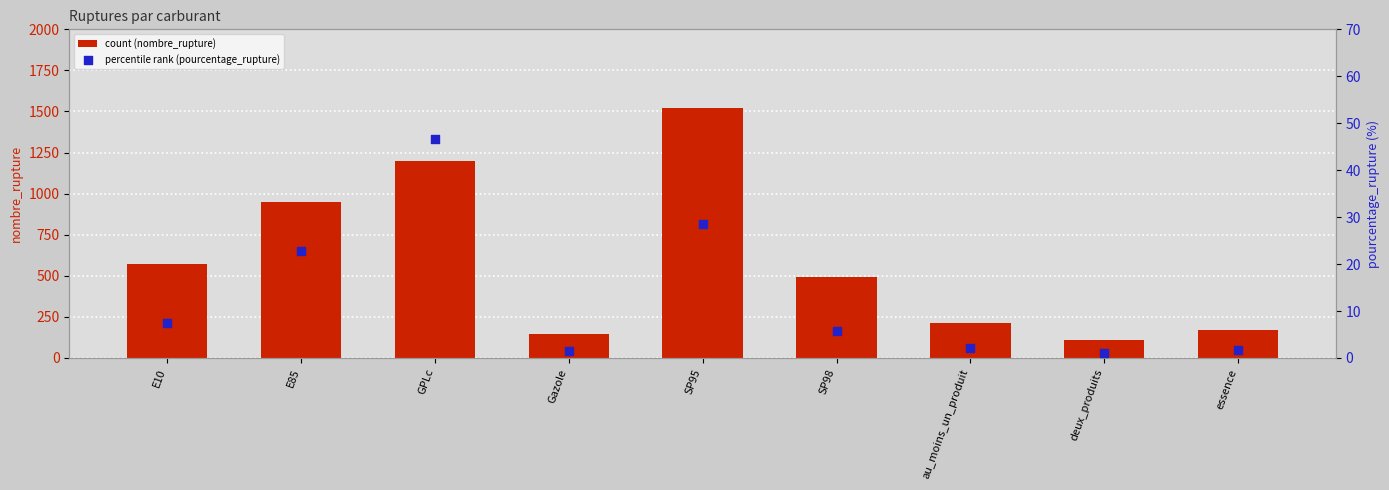

What is the total value across all series at GPLc?

1247.7